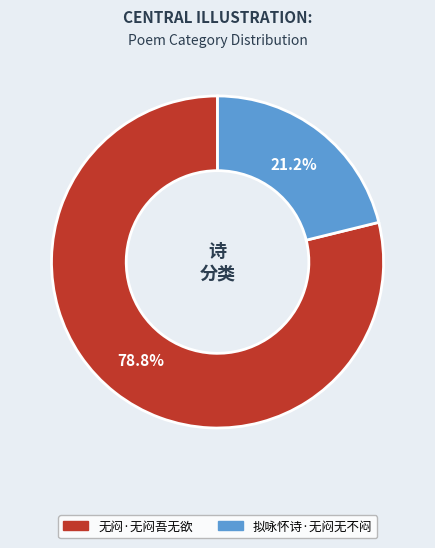

Which category has the biggest portion of the pie?

无闷·无闷吾无欲